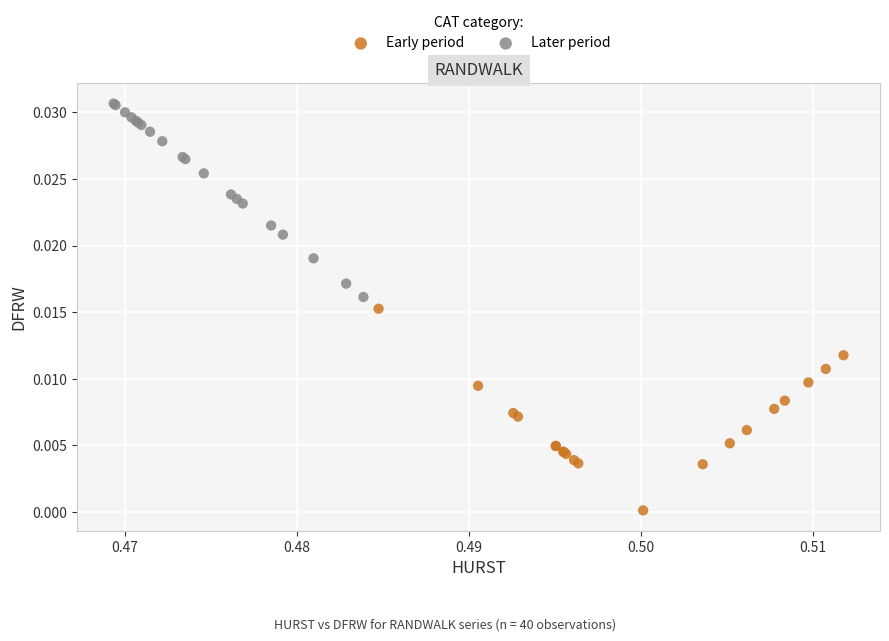

Which series has the largest Y range (max minus min)?

Early period